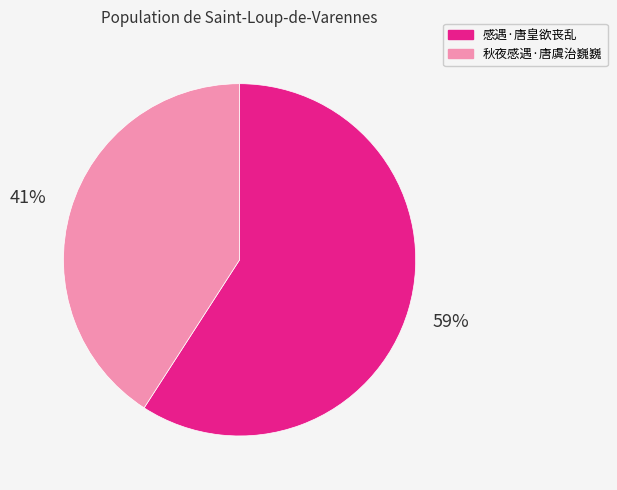

Is there a majority slice in this chart?

Yes